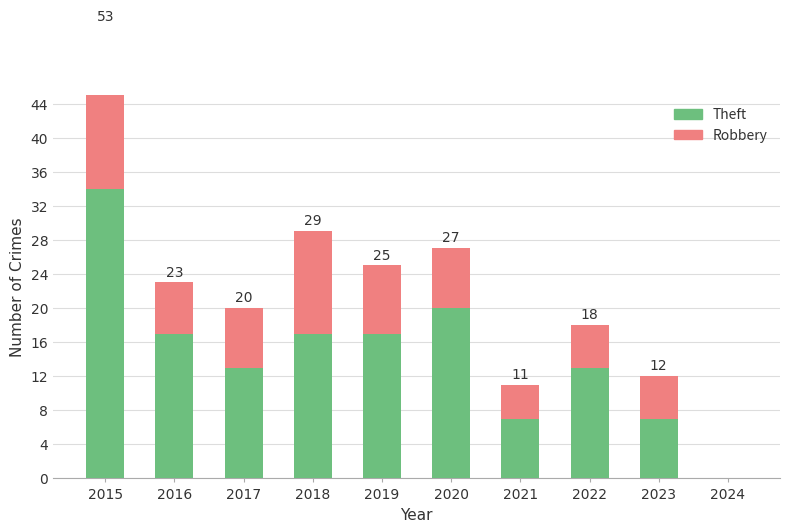

What is the difference between the second highest and second lowest values in the Theft series?

13